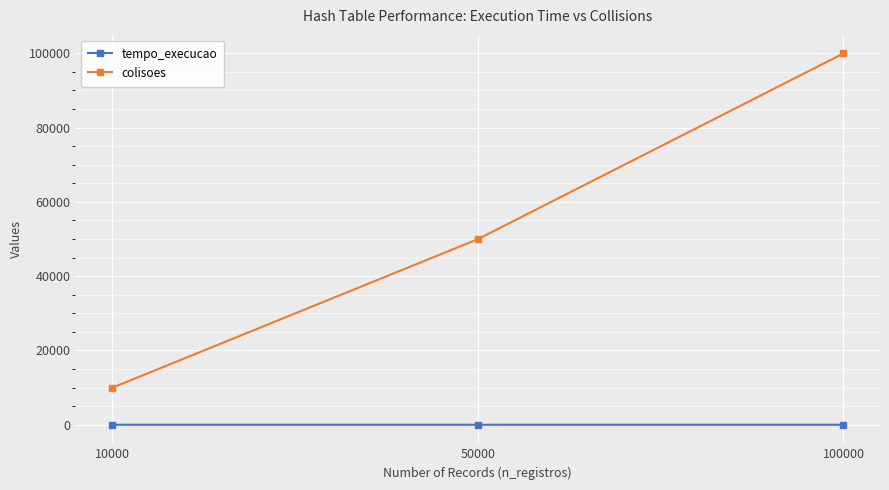

True or false: colisoes has a value of 67343.5 at 100000.

False